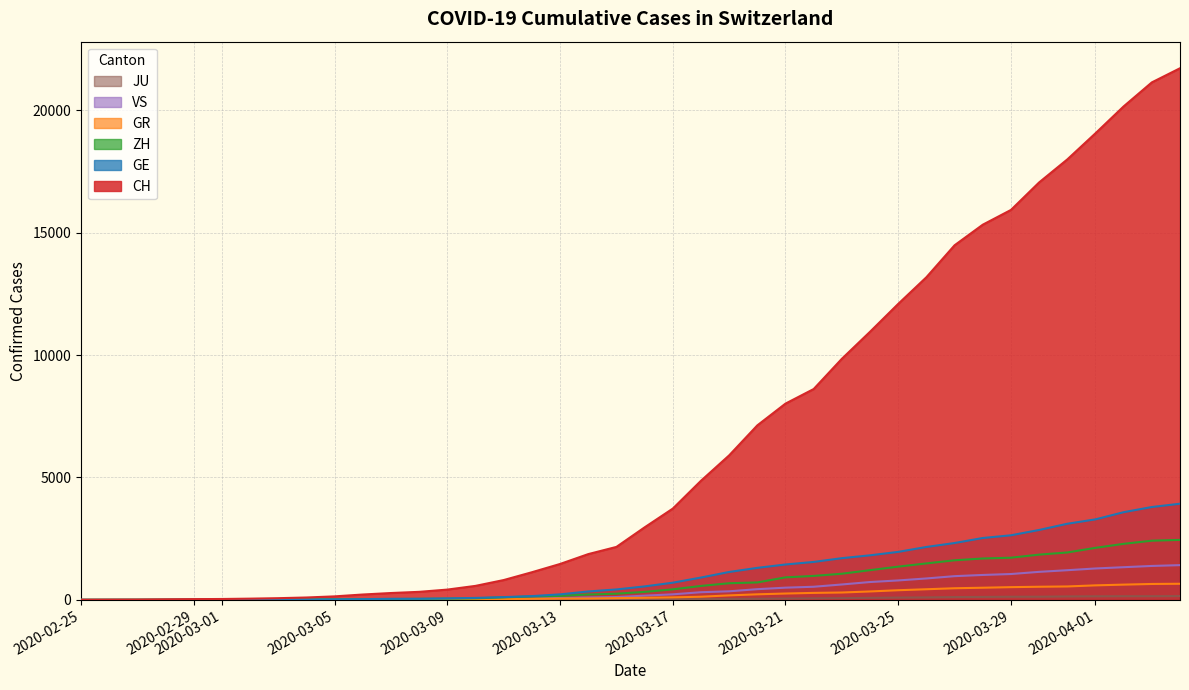

Reading right to left, what are all the values shown in this chart?

CH: 21722	21144	20163	19064	17996	17056	15932	15329	14488	13182	12093	10954	9850	8614	8019	7129	5903	4865	3728	2962	2163	1869	1466	1128	809	571	419	327	279	218	142	96	68	49	35	29	19	8	4	0
GE: 3928	3793	3582	3289	3109	2855	2638	2527	2322	2161	1960	1820	1703	1549	1445	1307	1139	911	701	549	425	343	224	153	112	79	59	44	42	29	20	15	13	10	9	8	4	1	1	0
ZH: 2450	2417	2289	2125	1936	1848	1722	1690	1616	1489	1357	1213	1067	978	919	711	679	568	429	326	250	218	163	140	101	62	49	40	34	29	23	15	13	10	7	6	2	2	0	0
GR: 657	649	622	592	547	535	519	495	474	433	393	343	300	284	258	226	182	128	101	84	71	56	53	43	31	22	18	18	17	16	14	12	9	9	6	6	6	2	2	0
VS: 1418	1385	1334	1282	1211	1144	1055	1017	968	874	793	728	628	535	498	436	349	312	225	172	115	98	76	53	30	22	17	12	7	6	5	4	3	3	2	1	1	0	0	0
JU: 154	149	149	145	140	128	127	119	114	100	92	82	69	61	54	44	36	32	29	25	19	18	17	12	7	7	7	5	5	4	4	2	2	1	1	1	1	1	0	0